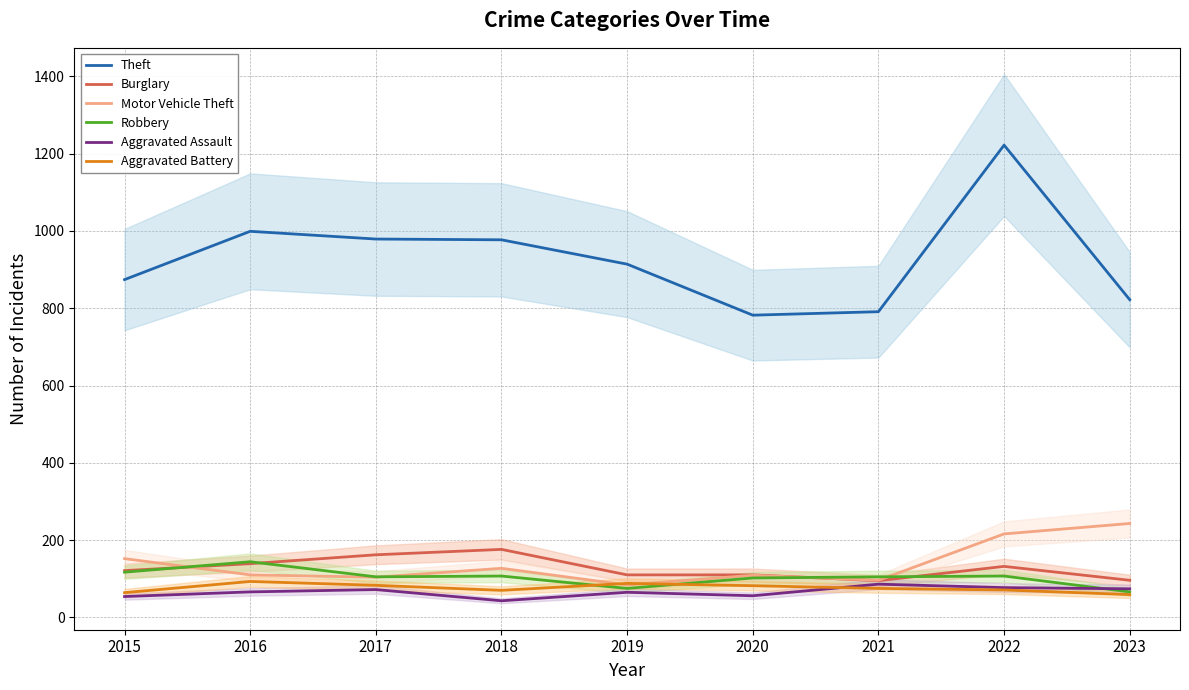

The Robbery series shows 170 at 2022. True or false?

False